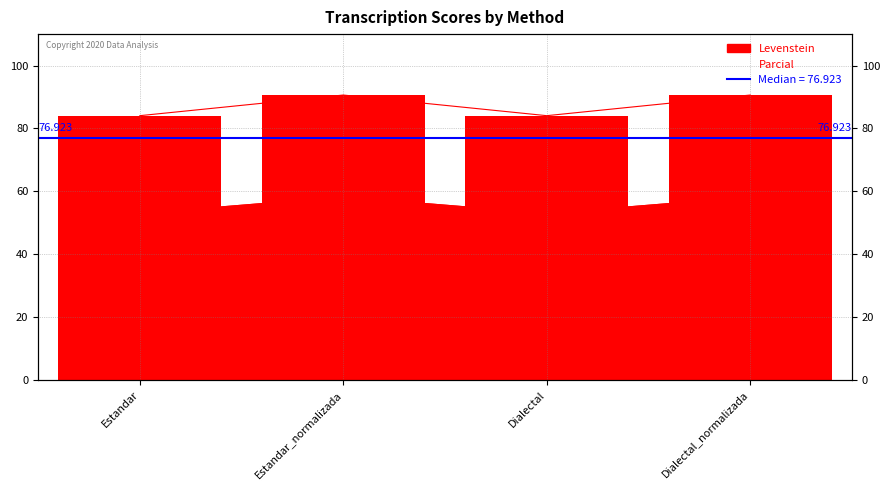

How many bars are there in total?

4